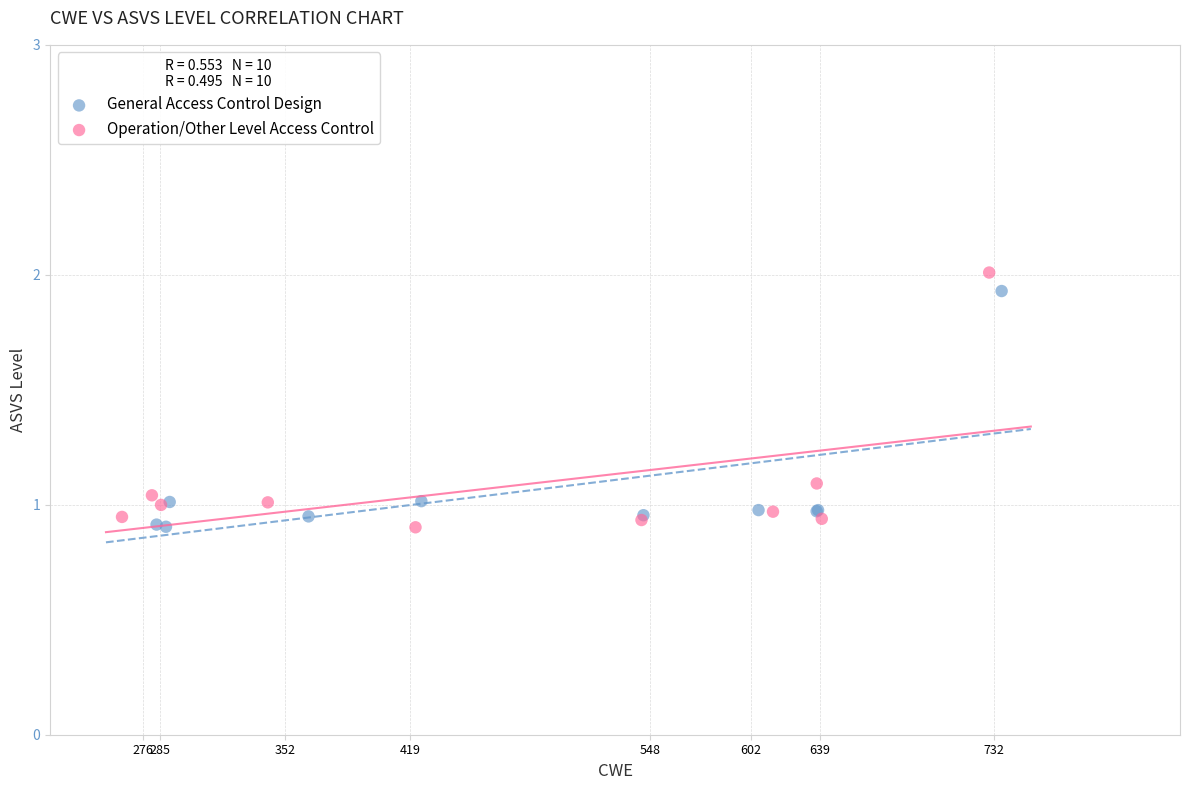

Which series has the largest Y range (max minus min)?

Operation/Other Level Access Control